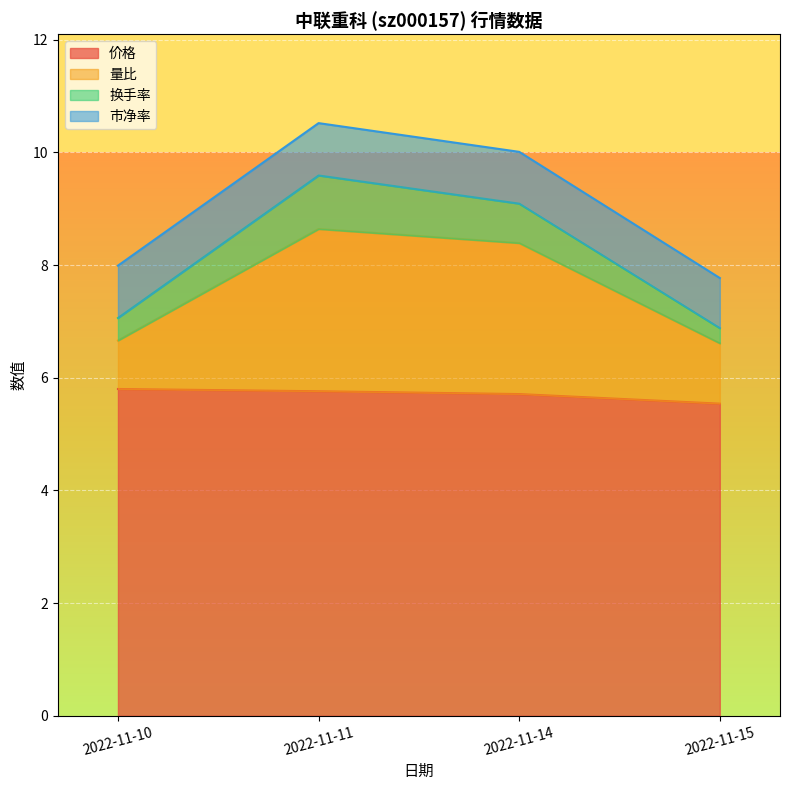

List the labels in order of 价格 value, largest first.

2022-11-10, 2022-11-11, 2022-11-14, 2022-11-15